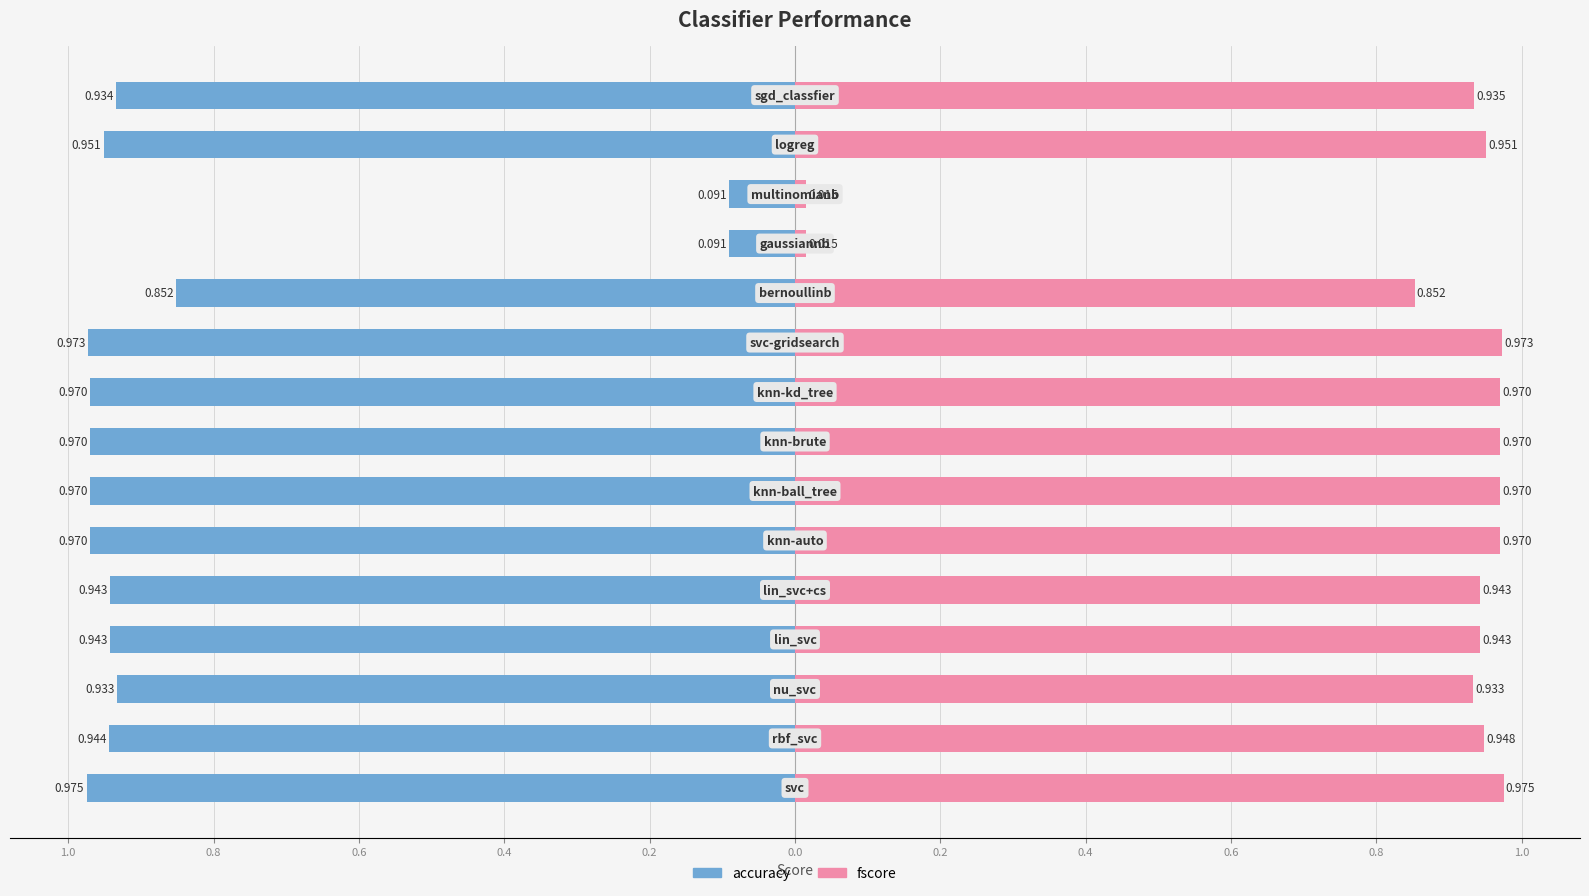

Between 0.4 and 0.4, which is larger?

0.4